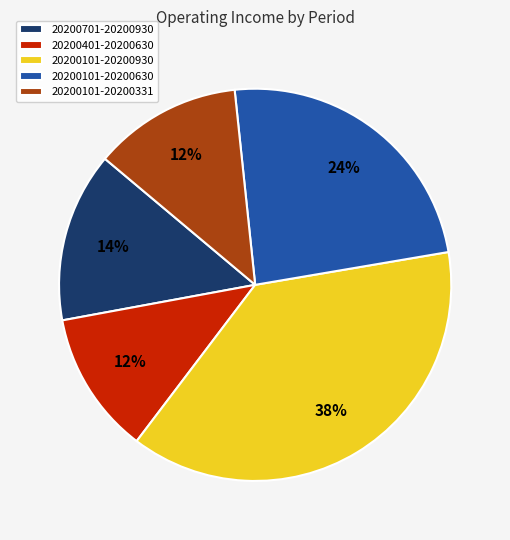

How many slices are in this pie chart?

5